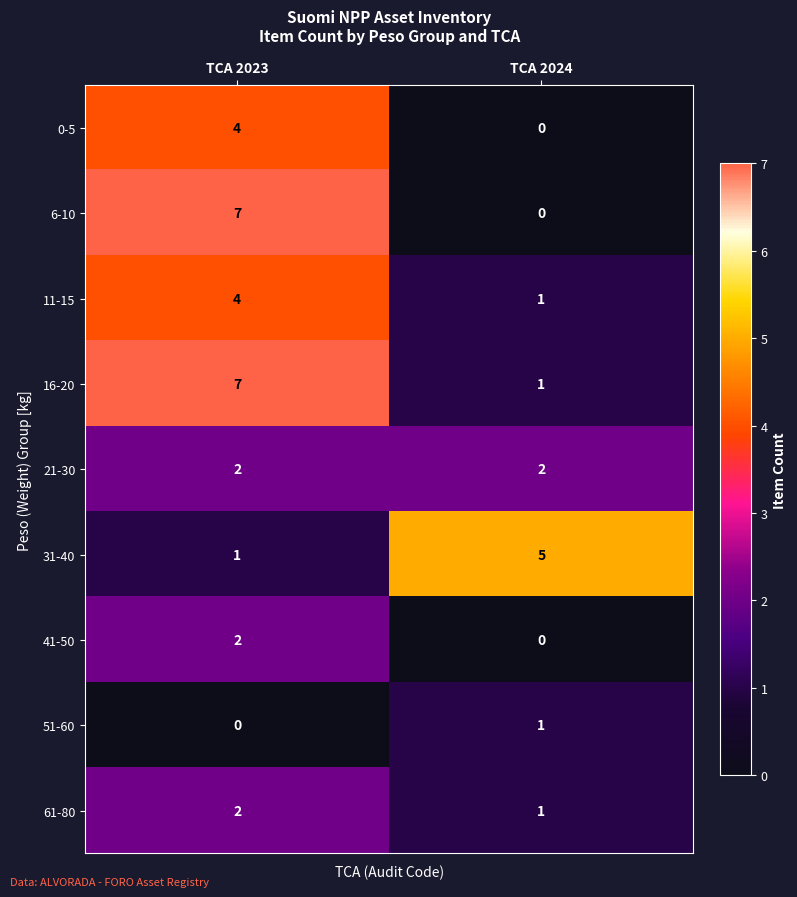

Which series has the widest spread of values?

6-10